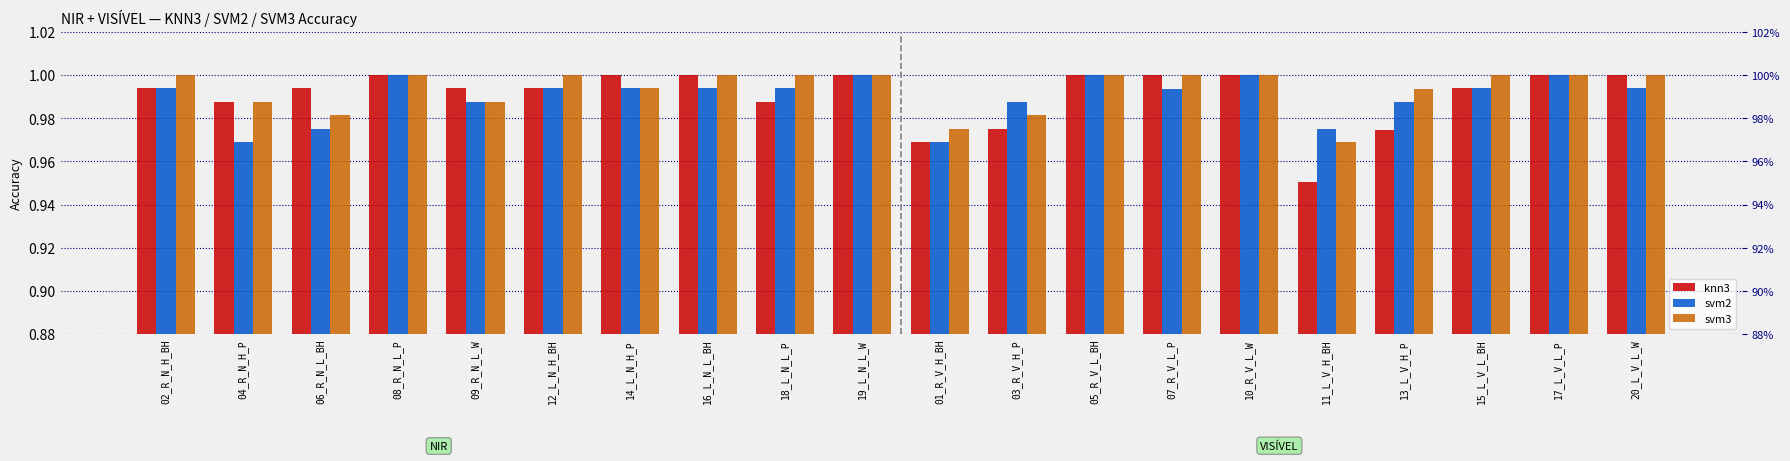

Which series has the largest total across all categories?

svm3